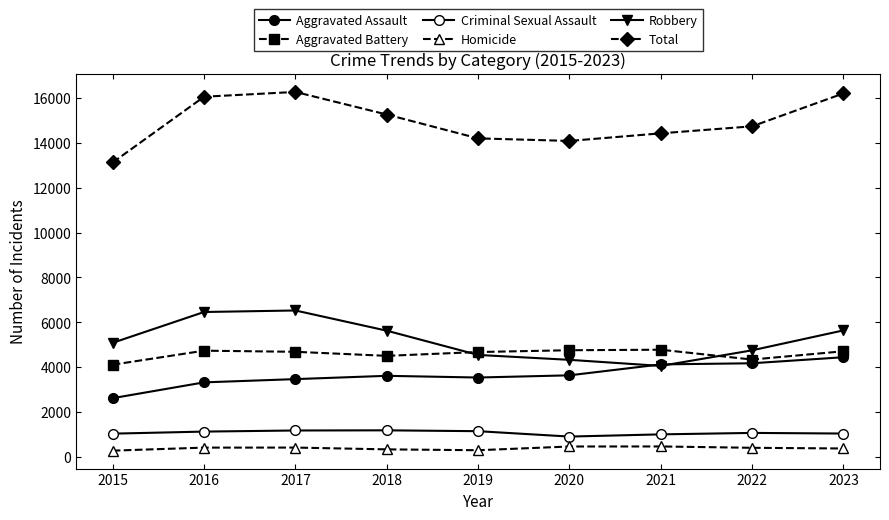

Where is the first local minimum for Criminal Sexual Assault?

2020